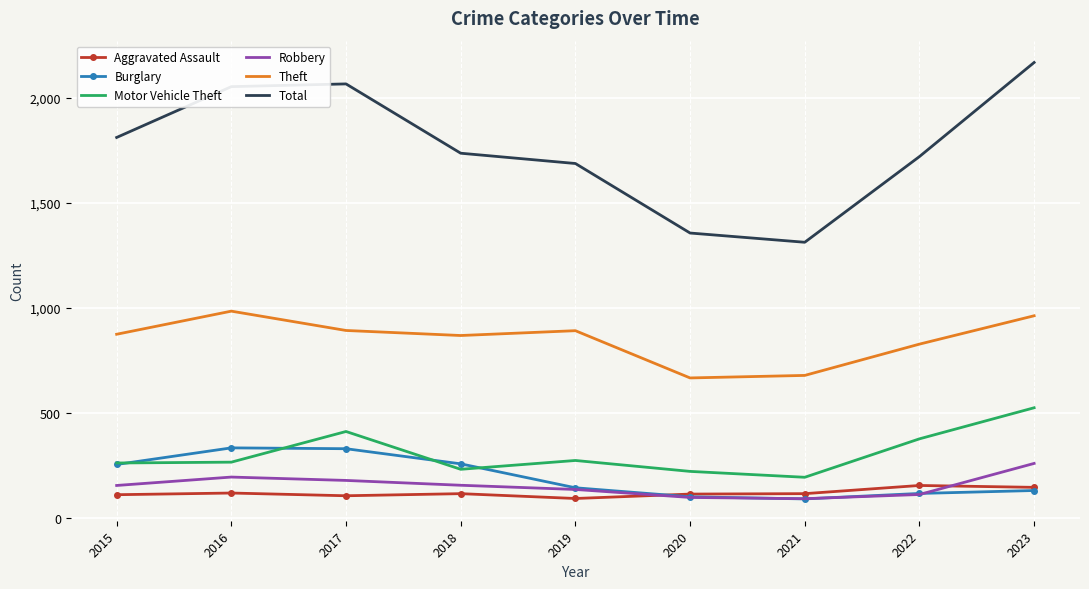

What is the total value across all series at 2020?

2553